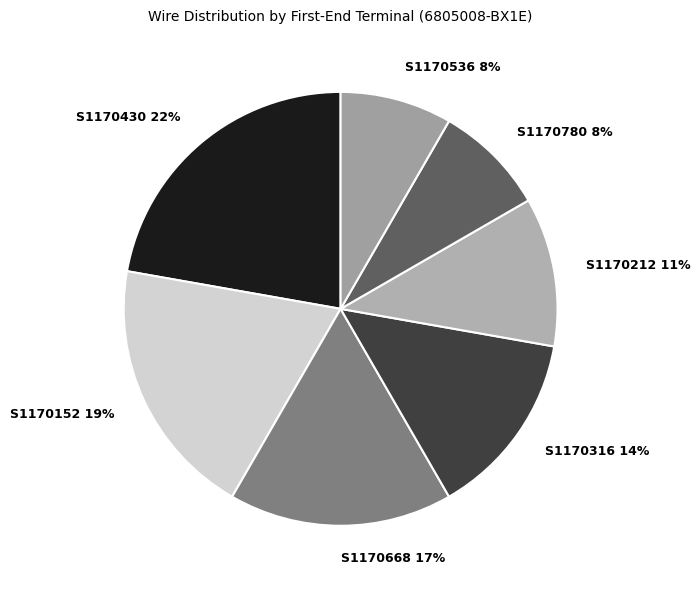

Do S1170430 and S1170152 together represent more than half of the pie?

No